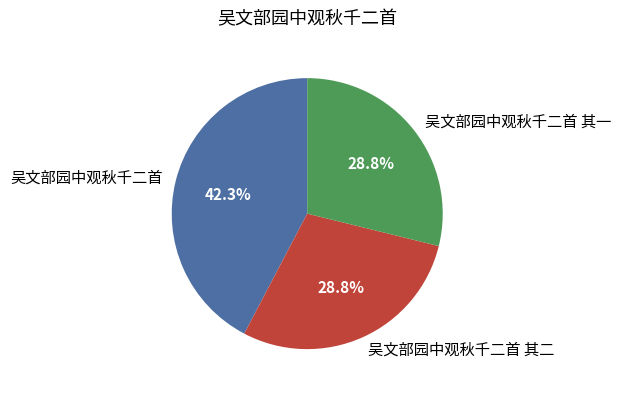

How many slices are in this pie chart?

3